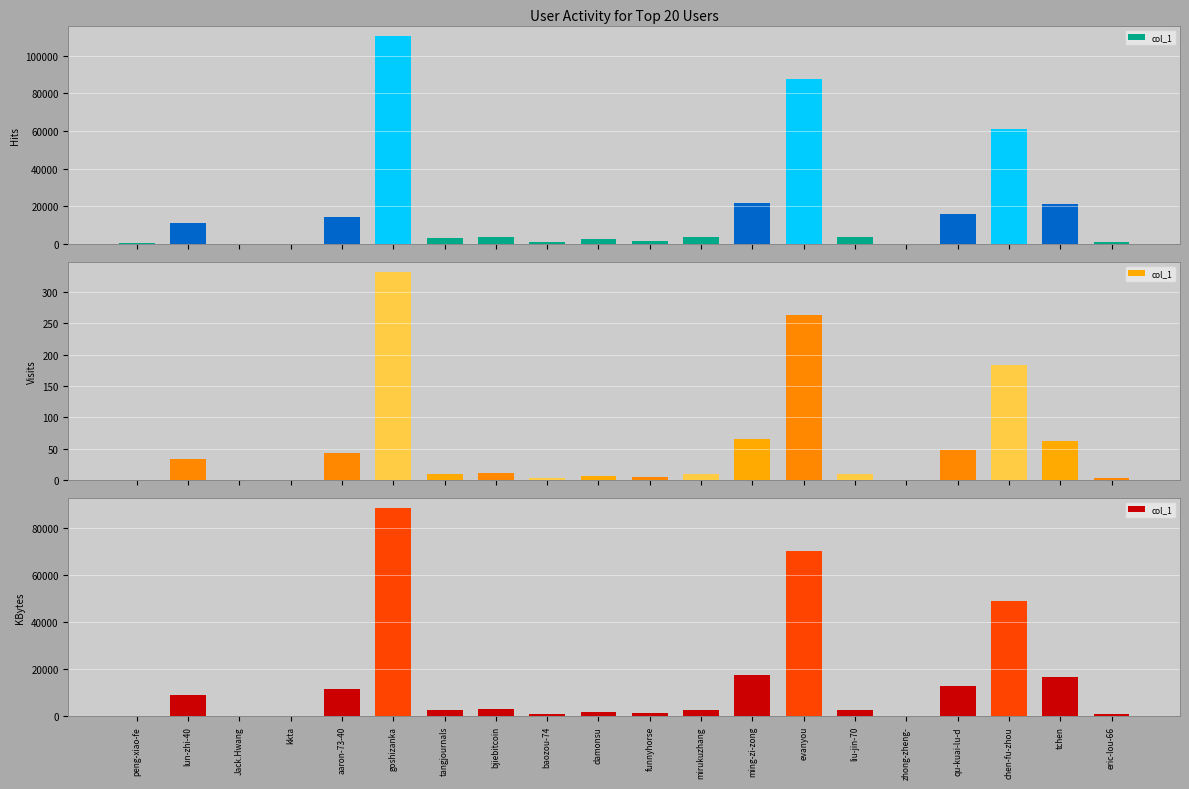

Between goshizanka and tchen, which is larger?

goshizanka